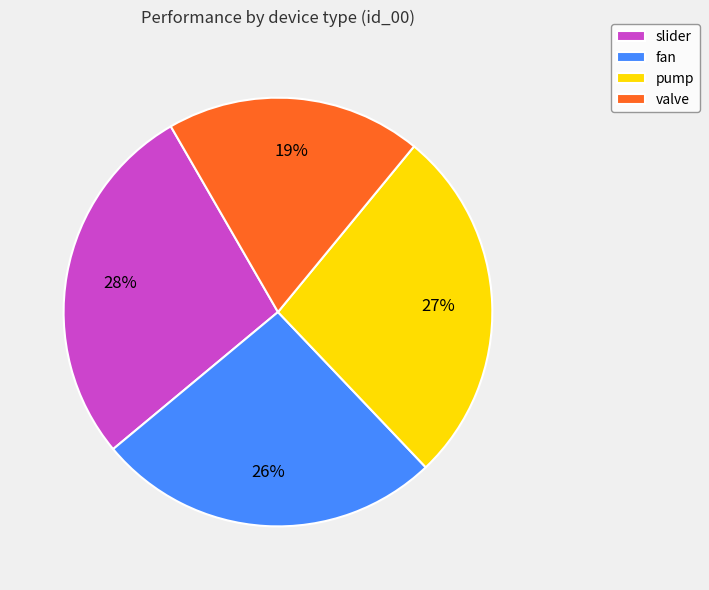

The fan slice represents 26% of the pie. True or false?

True